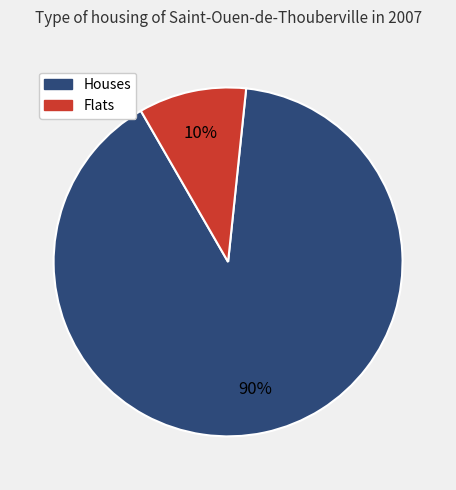

To the nearest percent, what is the difference between the largest and smallest slice percentages?

80%